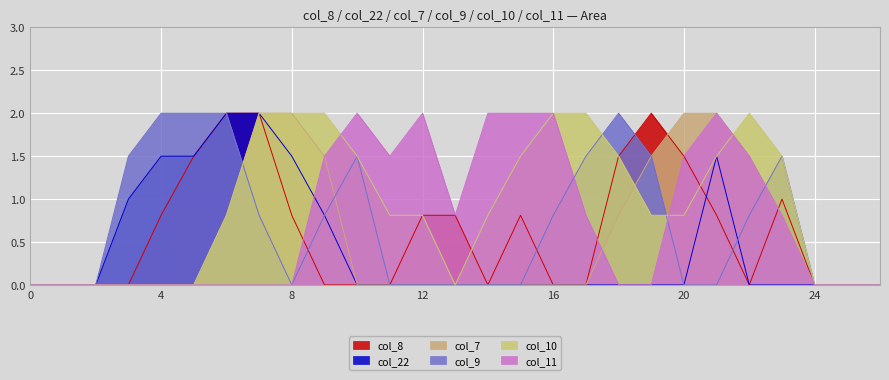

What is the total value across all series at 17?

4.3